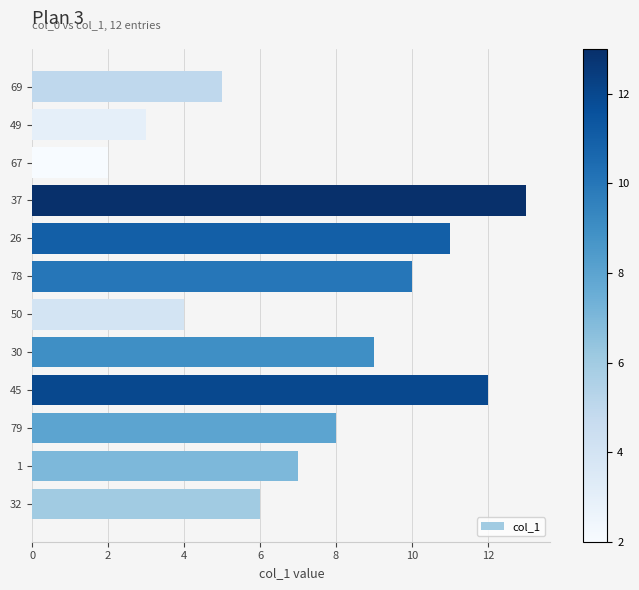

What is the sum of all values?

90.0